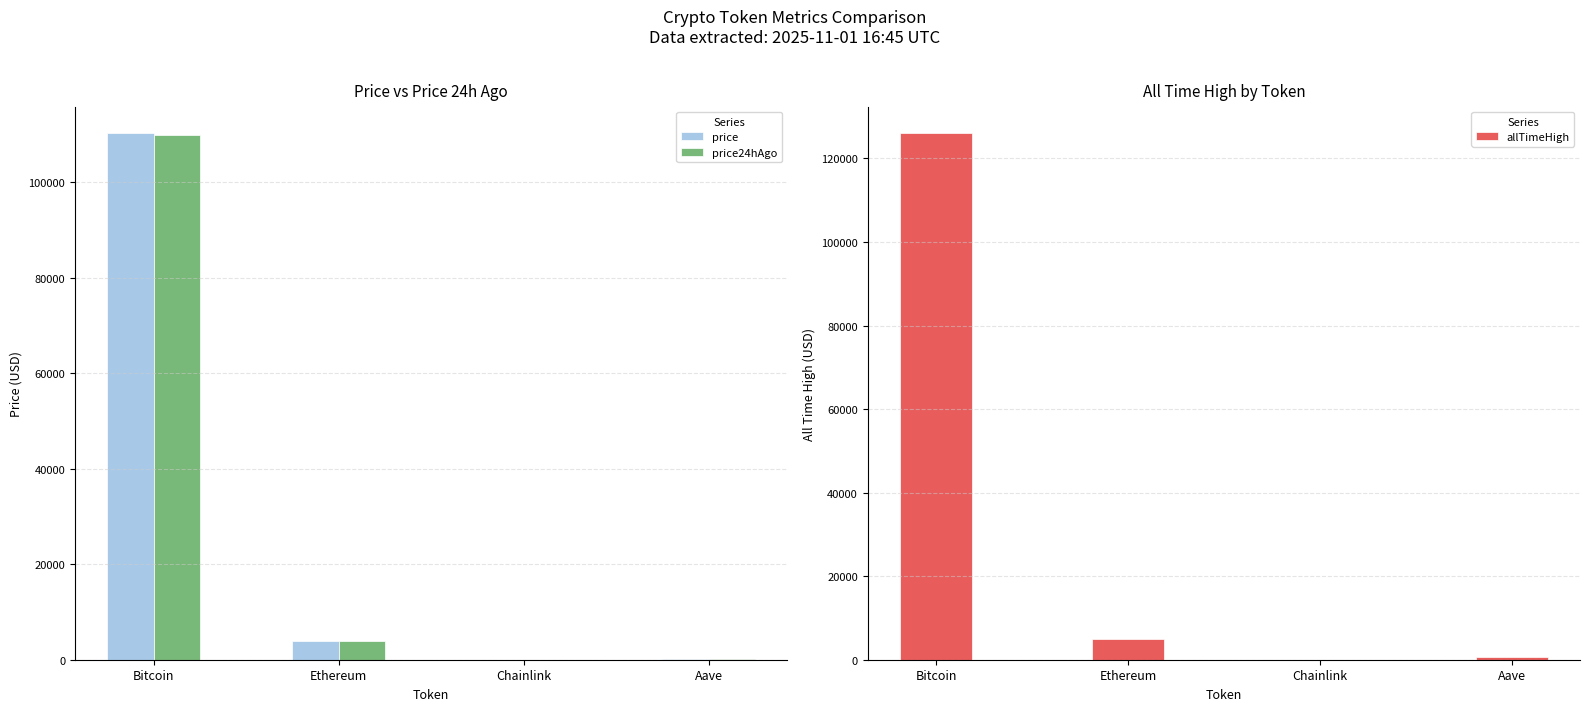

What is the label of the 1st bar from the left?

Bitcoin